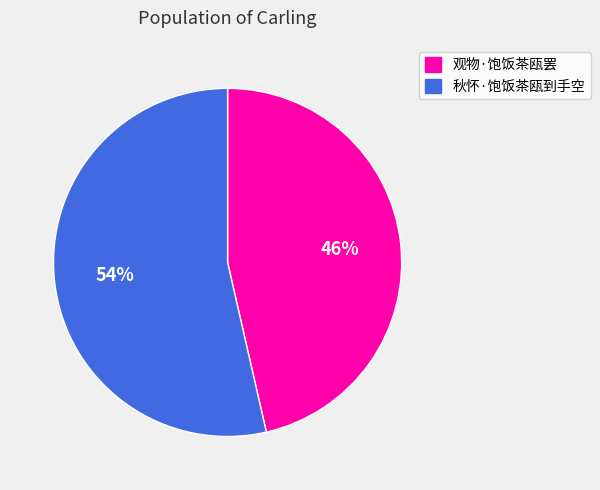

Which category accounts for the majority?

秋怀·饱饭茶瓯到手空